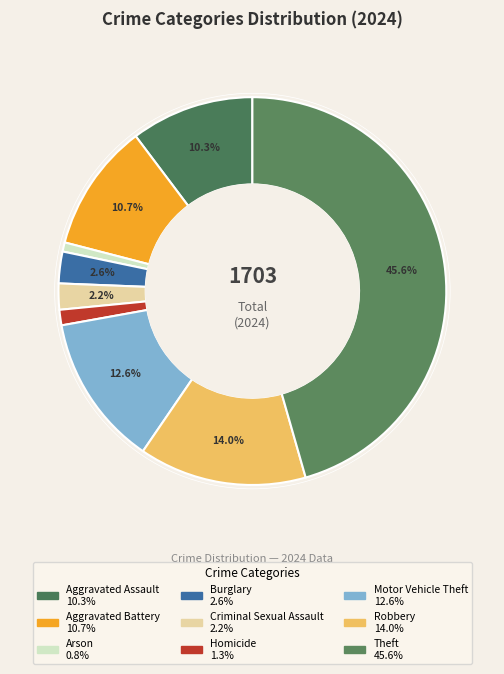

What is the smallest slice in the pie chart?

Arson